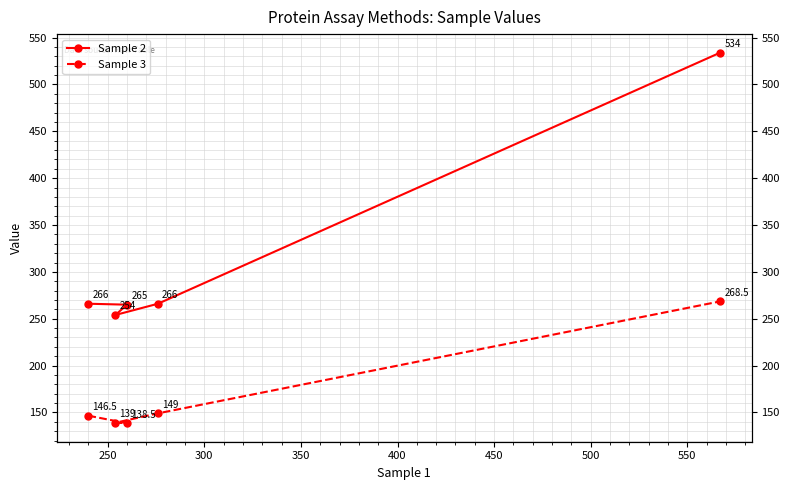

What is the value of the Sample 3 point at the 5th from the left?

268.5